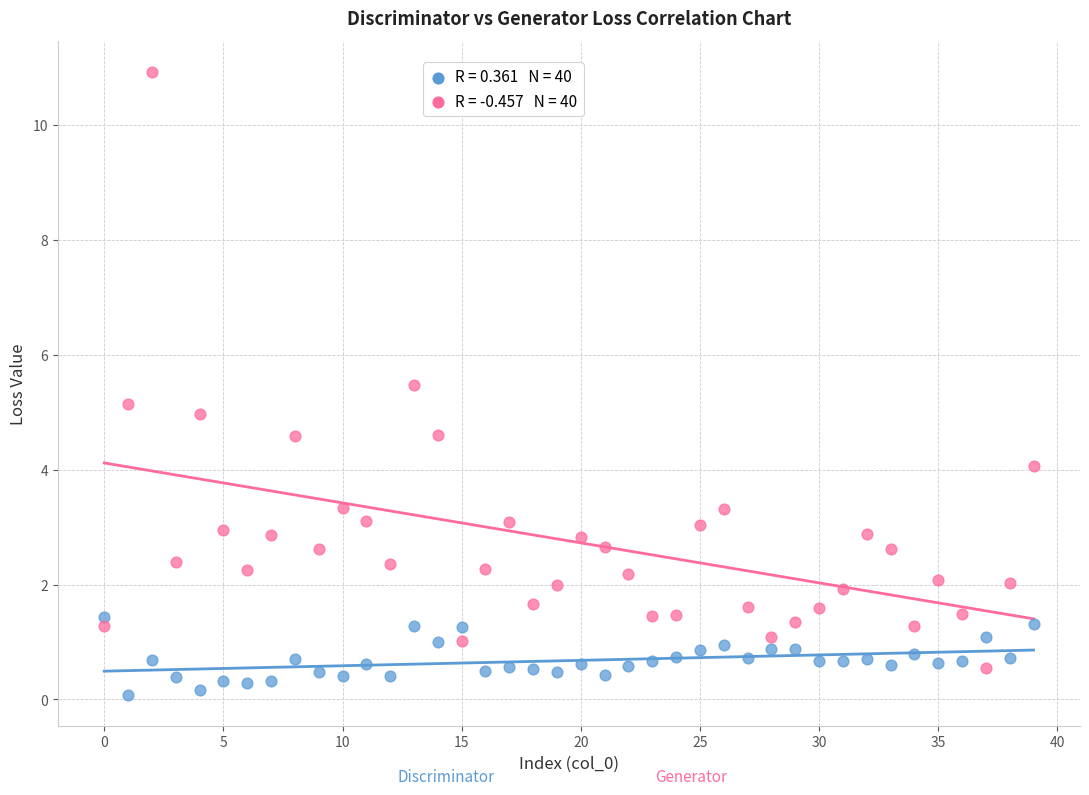

Across all data points, what is the range of Y values (max minus min)?

10.8